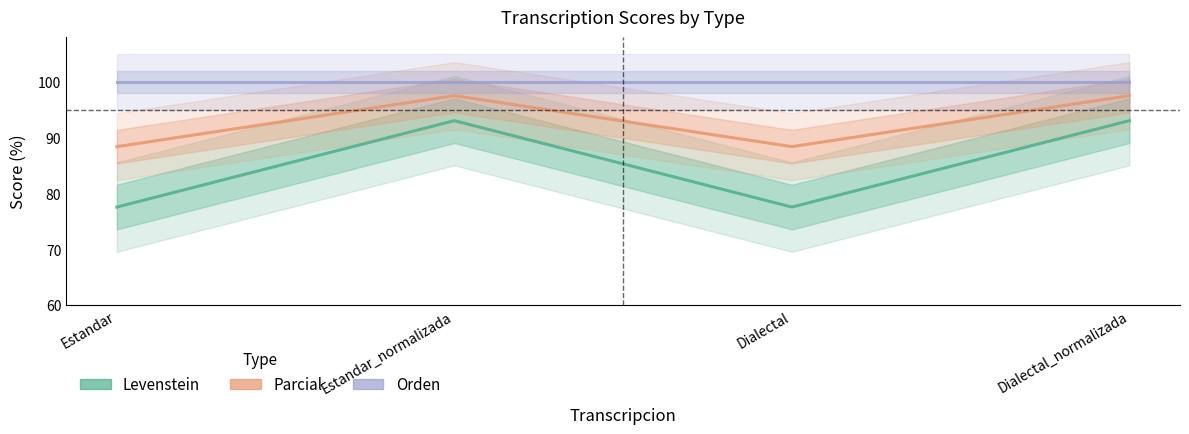

Reading left to right, what are all the values shown in this chart?

Levenstein: Estandar=77.6	Estandar_normalizada=93.0	Dialectal=77.6	Dialectal_normalizada=93.0
Parcial: Estandar=88.4	Estandar_normalizada=97.5	Dialectal=88.4	Dialectal_normalizada=97.5
Orden: Estandar=100.0	Estandar_normalizada=100.0	Dialectal=100.0	Dialectal_normalizada=100.0